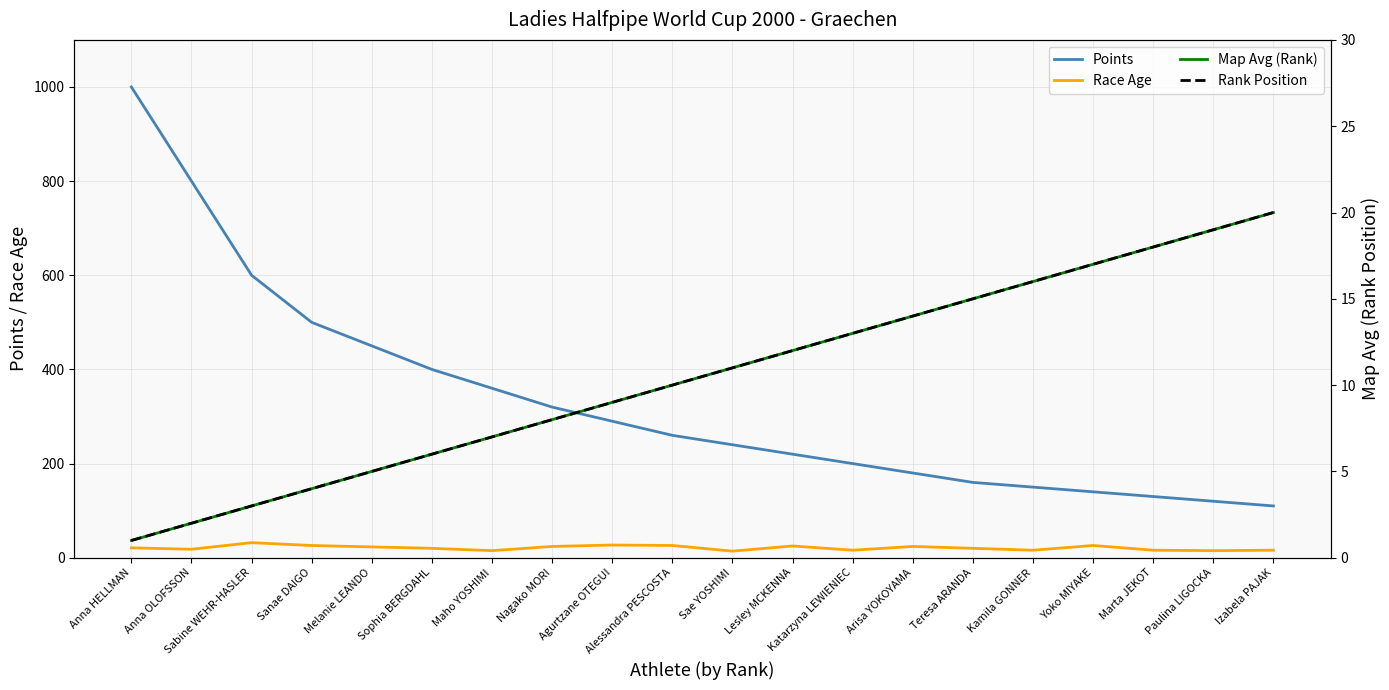

What is the greatest value displayed?

1000